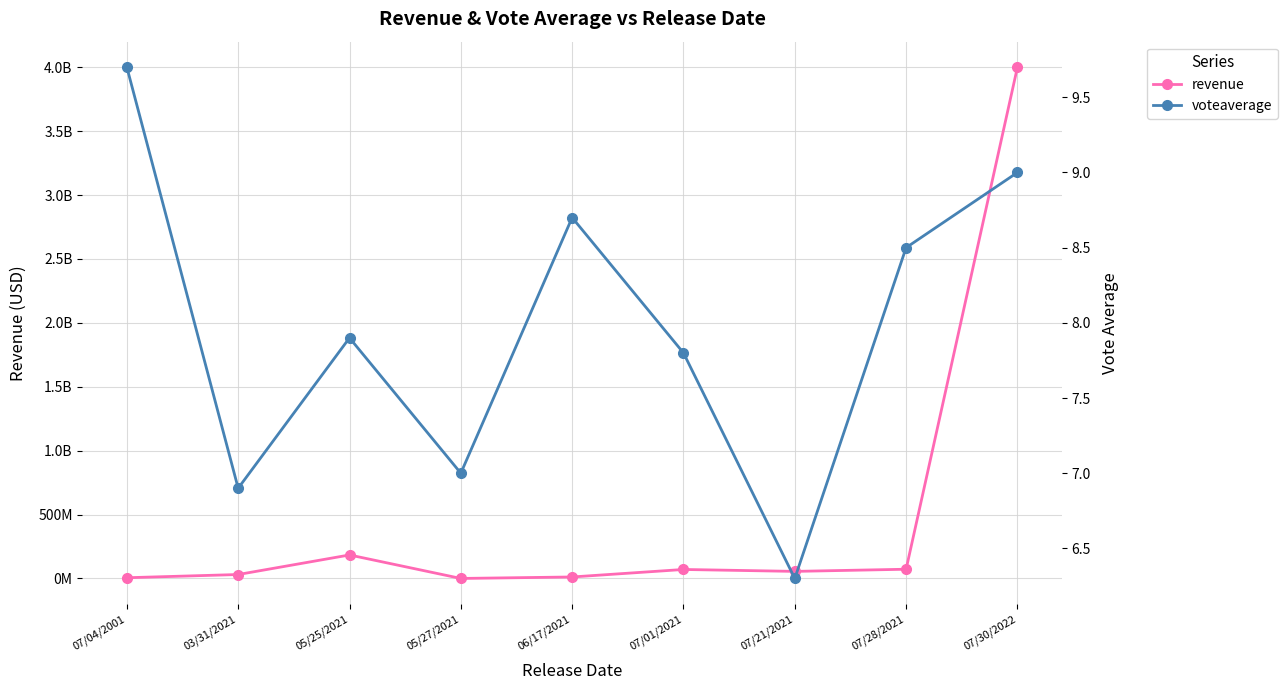

Reading left to right, what are all the values shown in this chart?

revenue: 07/04/2001=5678905.0	03/31/2021=30763855.0	05/25/2021=183832753.0	05/27/2021=55217.0	06/17/2021=11600000.0	07/01/2021=70324240.0	07/21/2021=55283145.0	07/28/2021=72200000.0	07/30/2022=4000000000.0
voteaverage: 07/04/2001=9.7	03/31/2021=6.9	05/25/2021=7.9	05/27/2021=7.0	06/17/2021=8.7	07/01/2021=7.8	07/21/2021=6.3	07/28/2021=8.5	07/30/2022=9.0